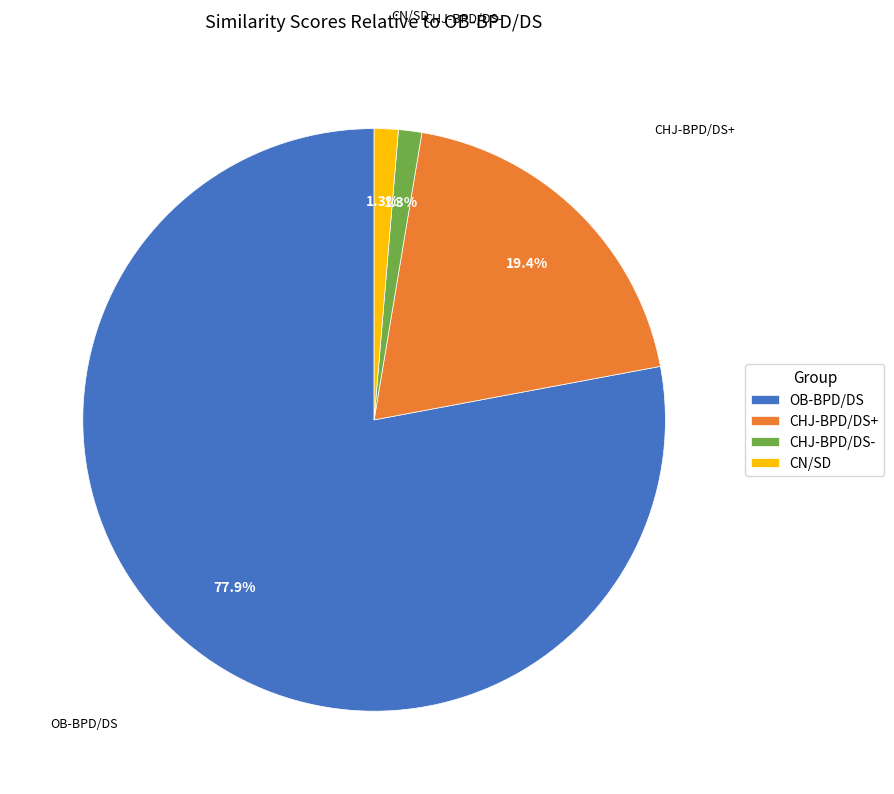

Which has a higher value, CHJ-BPD/DS+ or CN/SD?

CHJ-BPD/DS+